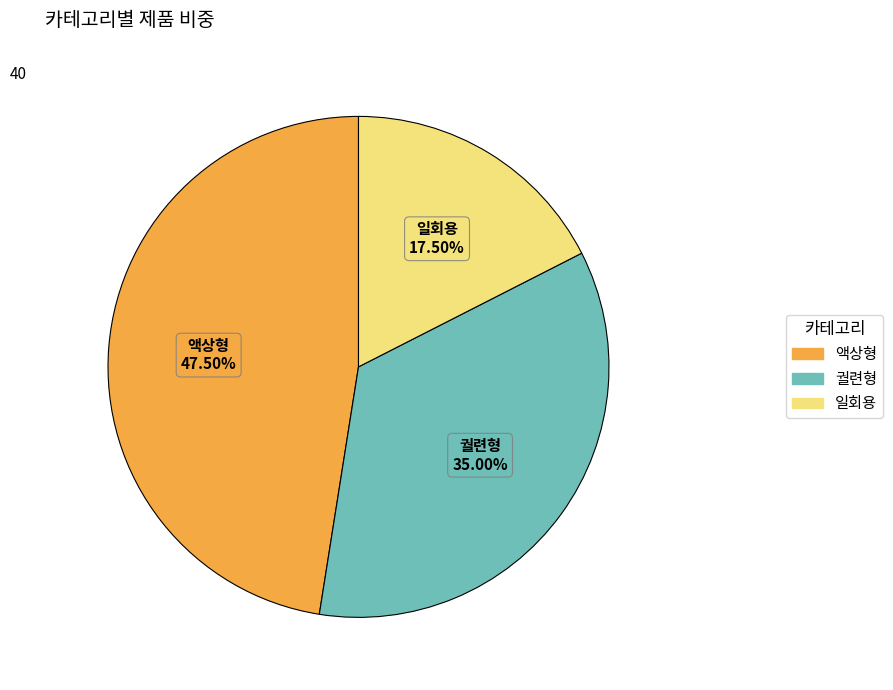

What percentage is NOT represented by 액상형?

52.5%